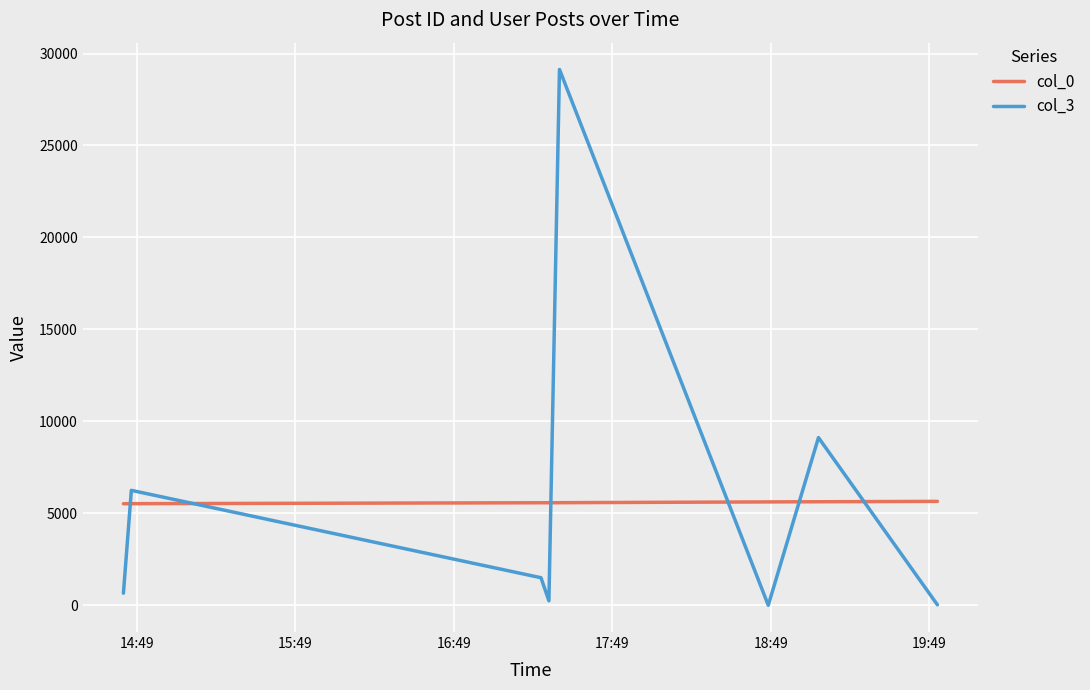

What is the greatest value displayed?

29133